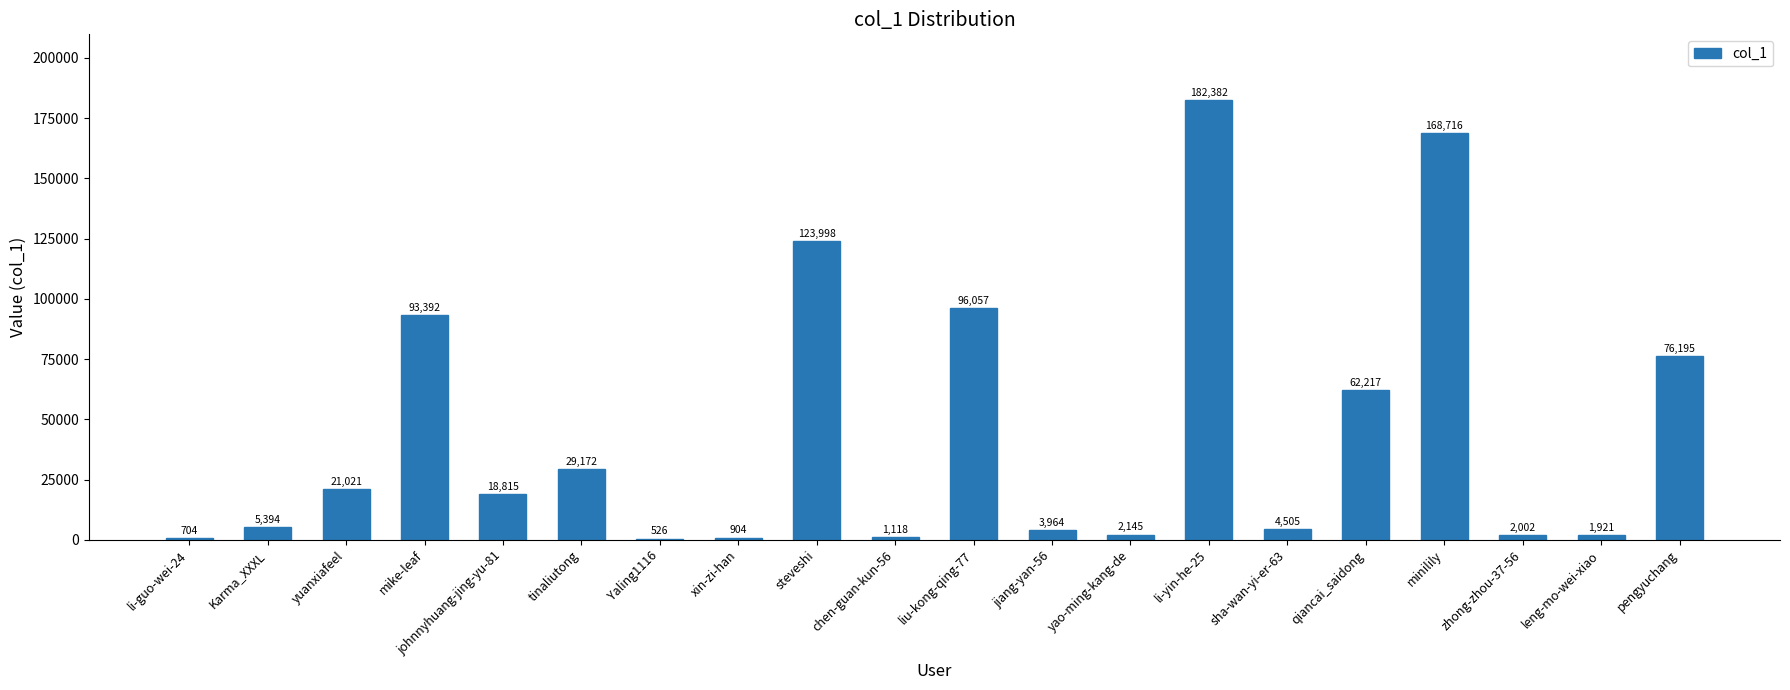

What is the average value?

44757